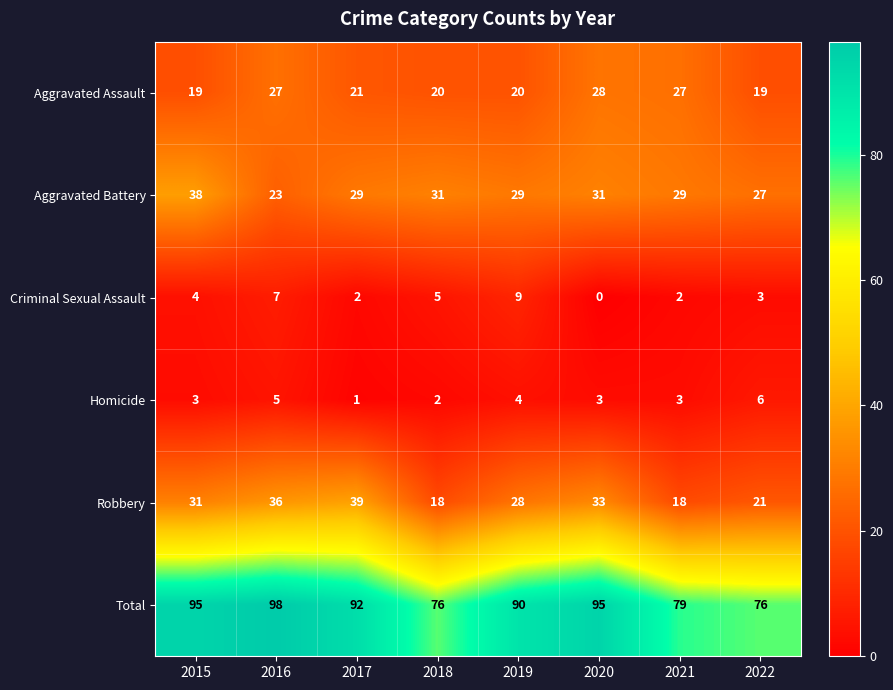

Which category has the highest value across all series?

2016